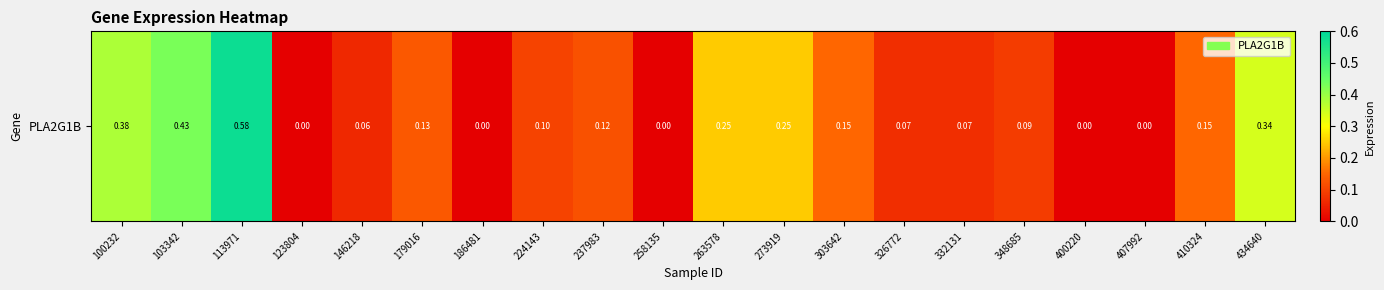

Reading left to right, extract all data points from this chart.

0.4	0.4	0.6	0.0	0.1	0.1	0.0	0.1	0.1	0.0	0.2	0.2	0.1	0.1	0.1	0.1	0.0	0.0	0.1	0.3